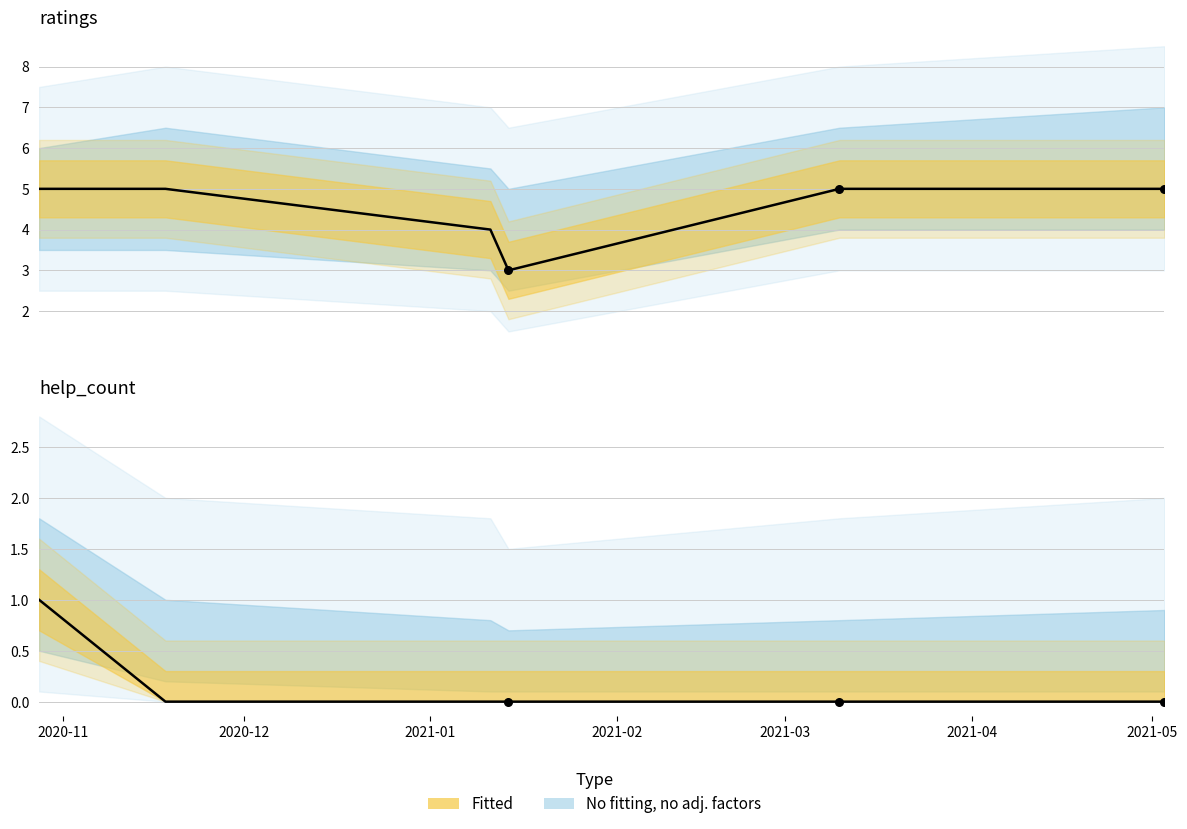

Which series has the widest spread of Y values?

ratings